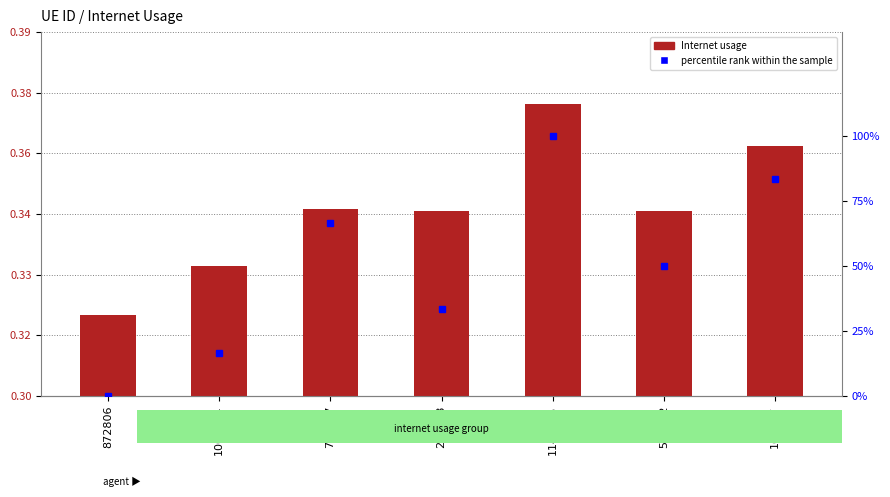

At which category does the chart reach its minimum across all series?

872806